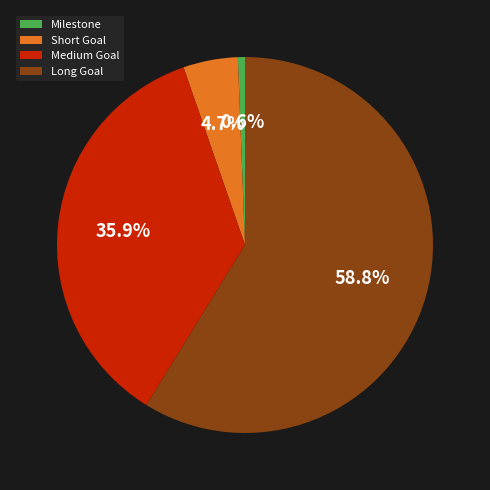

Which has a higher value, Milestone or Long Goal?

Long Goal